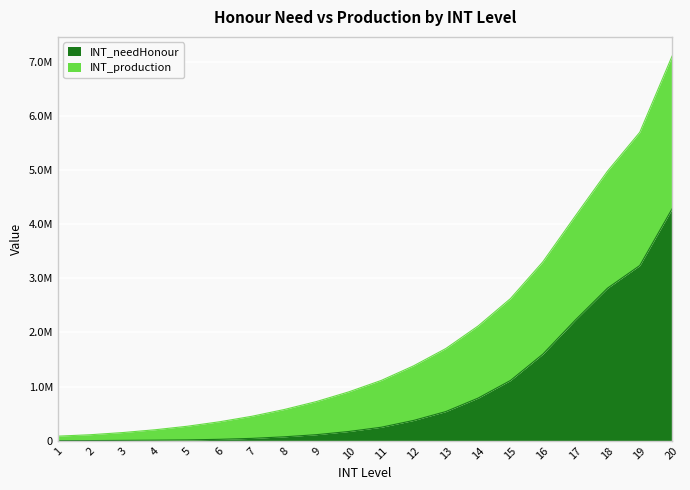

Reading left to right, what are all the values shown in this chart?

INT_needHonour: 1=1190	2=3213	3=7140	4=10710	5=15708	6=26656	7=44030	8=72828	9=112455	10=171360	11=249543	12=374850	13=539308	14=788256	15=1113840	16=1599360	17=2225895	18=2817920	19=3236800	20=4284000
INT_production: 1=85190	2=111213	3=151140	4=202710	5=267708	6=350656	7=452030	8=576828	9=724455	10=903360	11=1113543	12=1382850	13=1703308	14=2120256	15=2625840	16=3303360	17=4145895	18=4977920	19=5696800	20=7104000